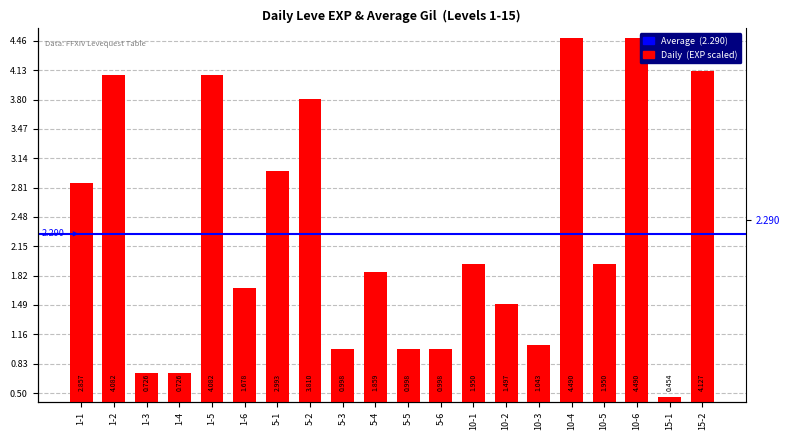

What is the difference between the second highest and minimum values?

4.0